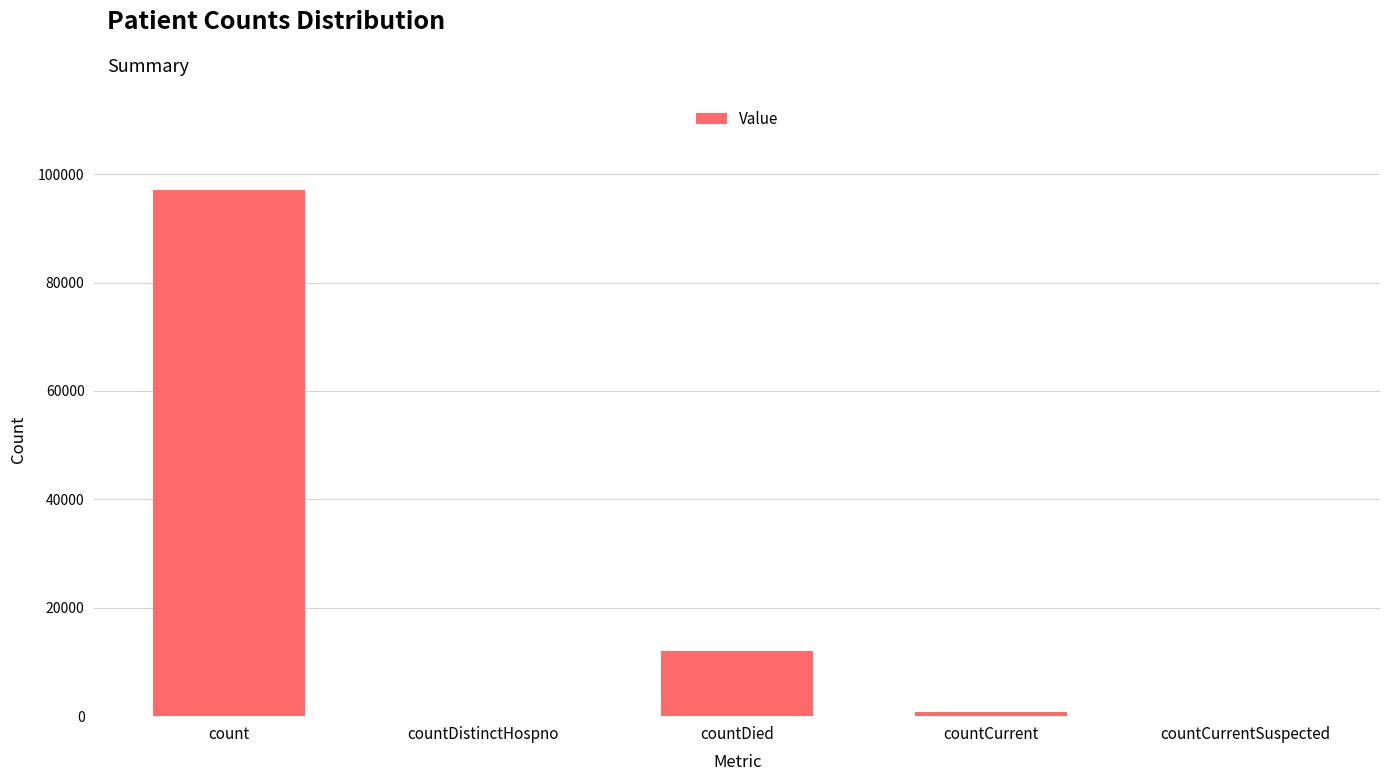

What is the change in value from countDistinctHospno to countDied?

+12043